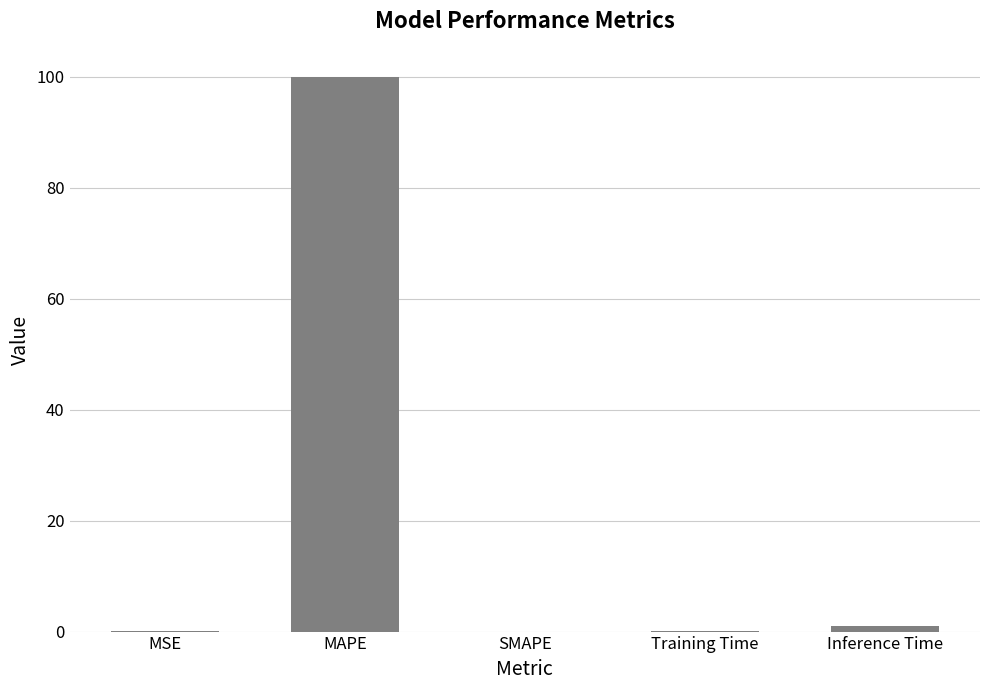

Where is the data nearest to the value 50?

Inference Time